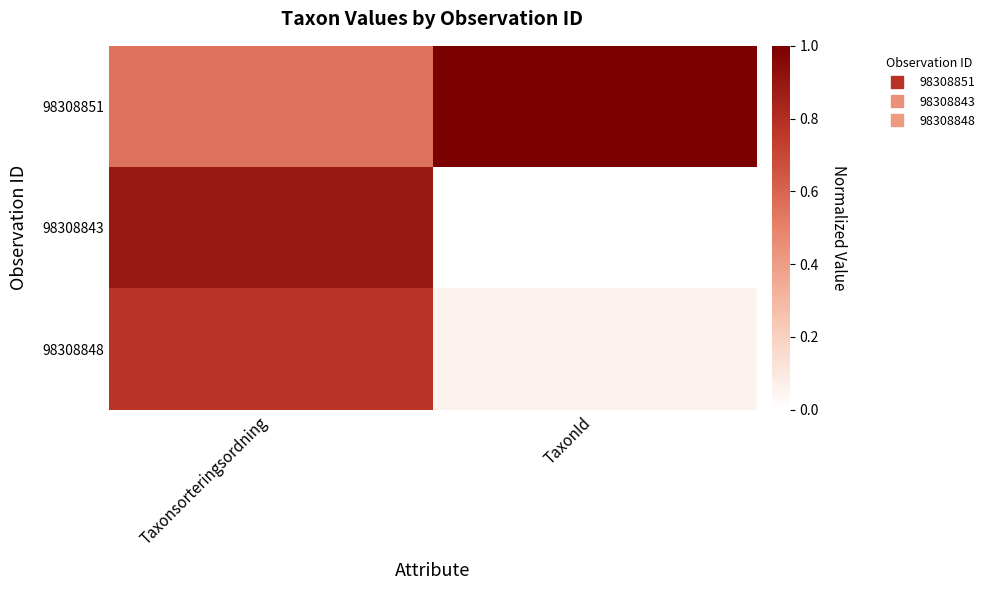

What is the difference between the highest and lowest values at TaxonId?

1.0